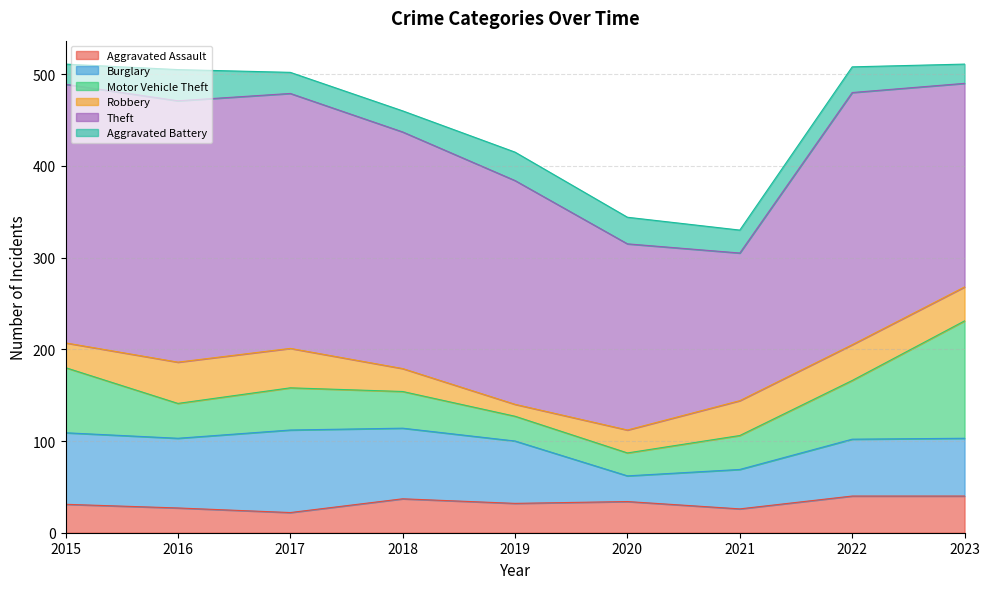

What is the sum of all Theft values?

2208